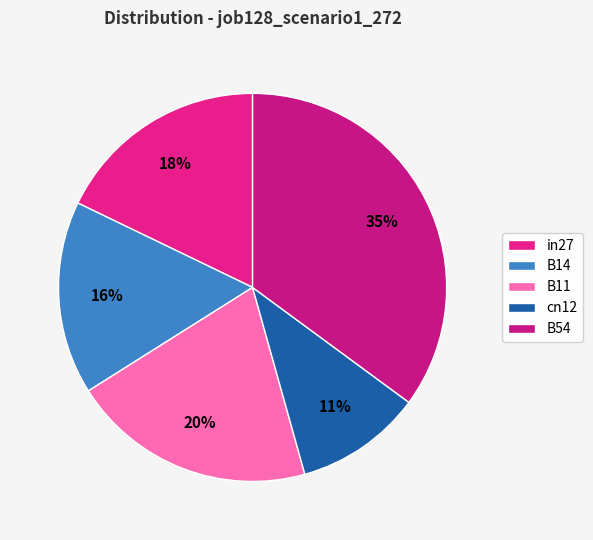

Combined, do B11 and B54 account for over 50%?

Yes